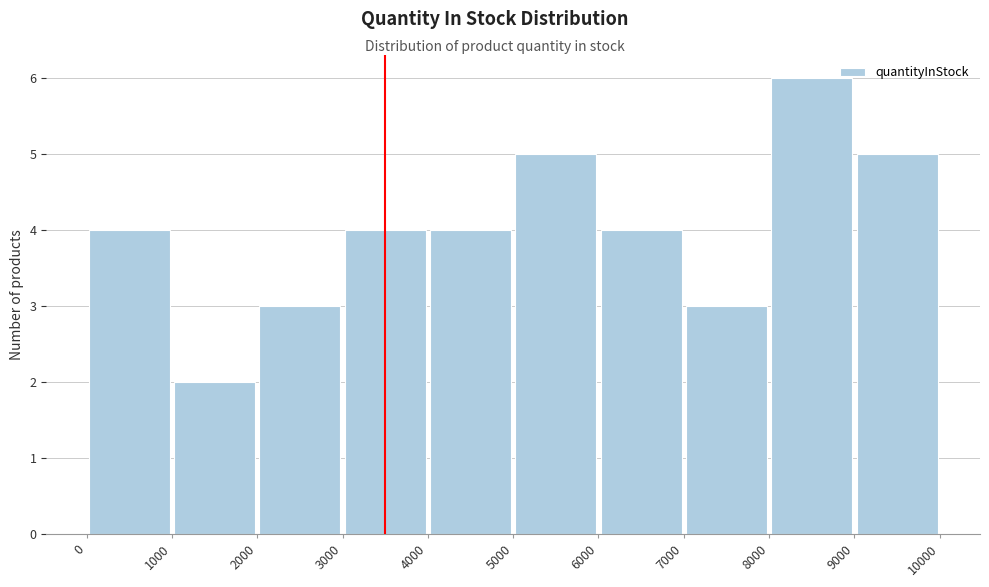

What is the height of the bar covering 7000 to 8000 on the x-axis? The values are not printed on the chart, so give them approximately, as read against the axis.

3